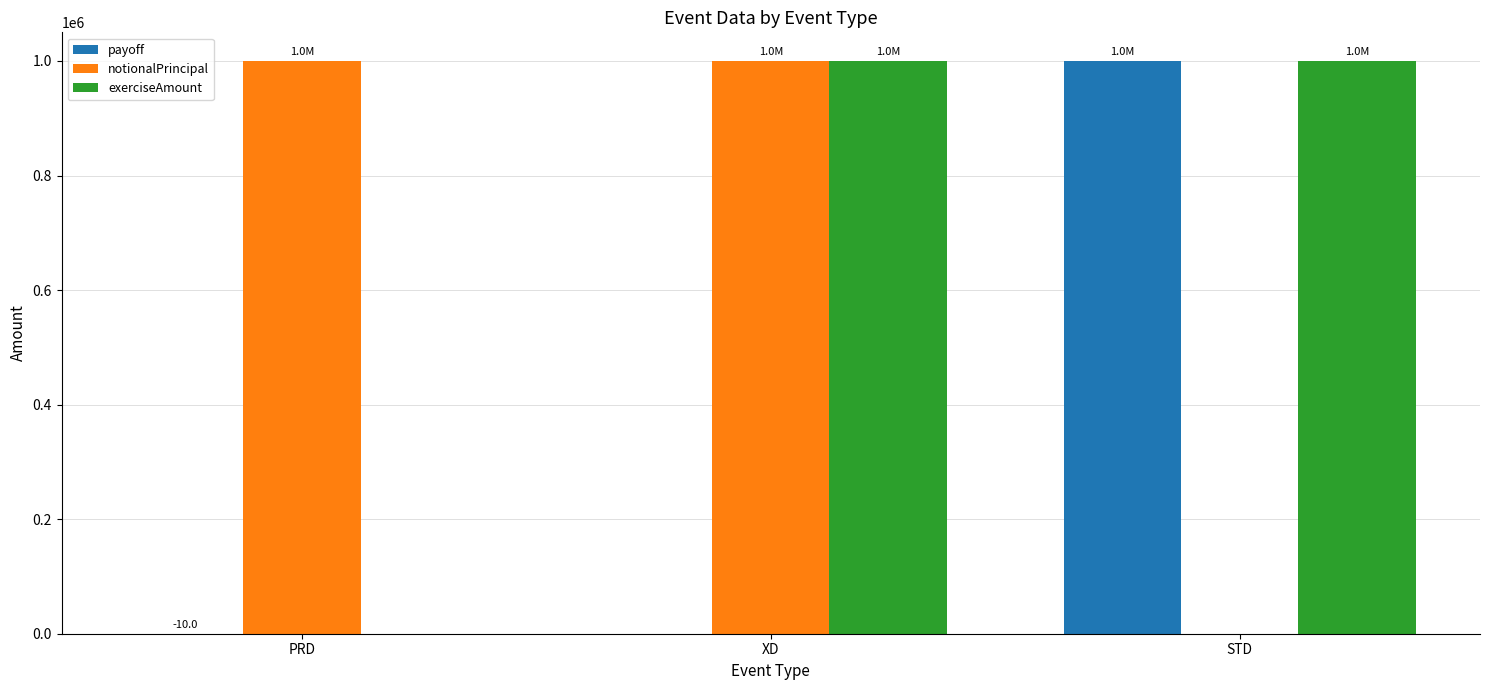

What is the sum of the payoff values at STD and XD?

1000000